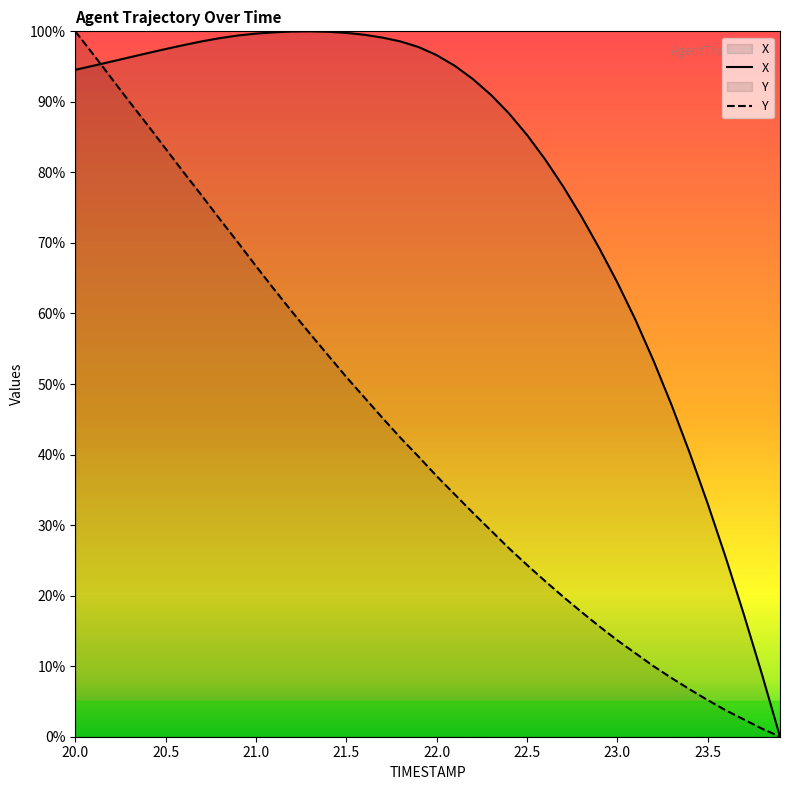

What is the greatest value displayed?

100.0